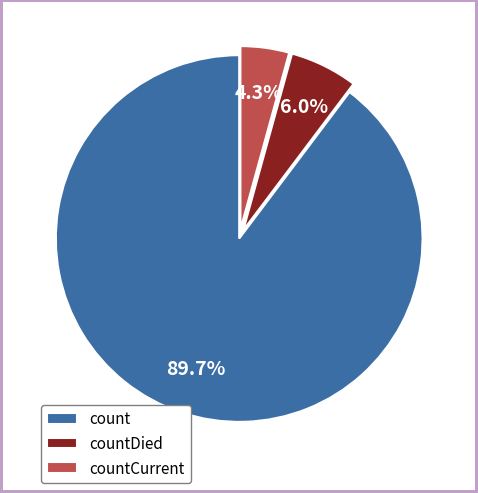

Which slice is the smallest?

countCurrent